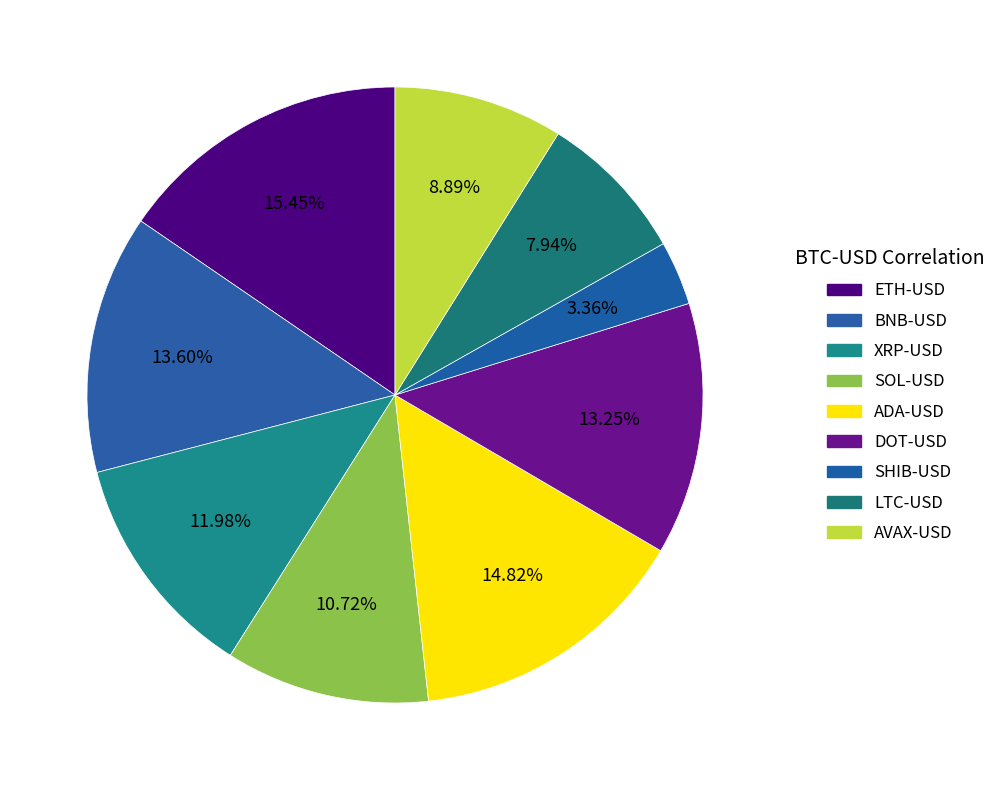

Does ETH-USD represent more than half of the total?

No